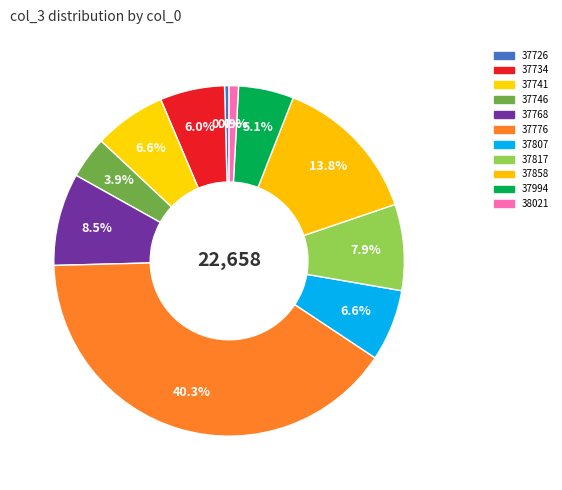

True or false: 37994 accounts for 11% of the total.

False